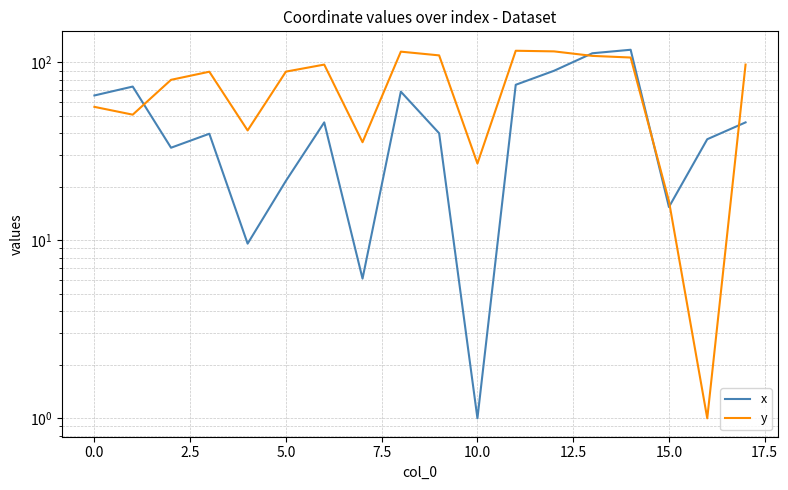

How many times do y and x cross each other?

5